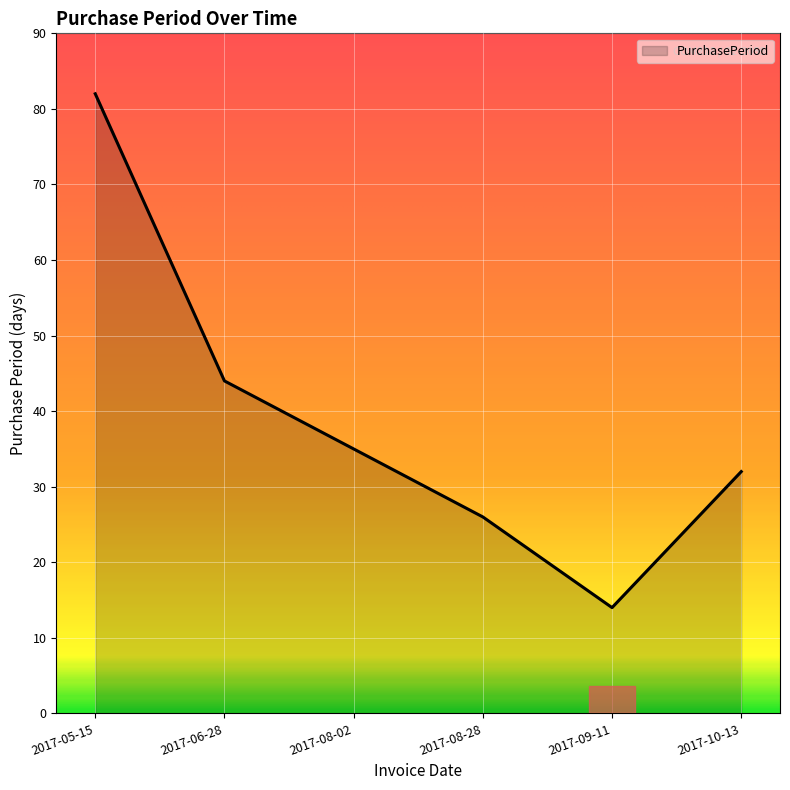

What position from the right is 2017-09-11?

2